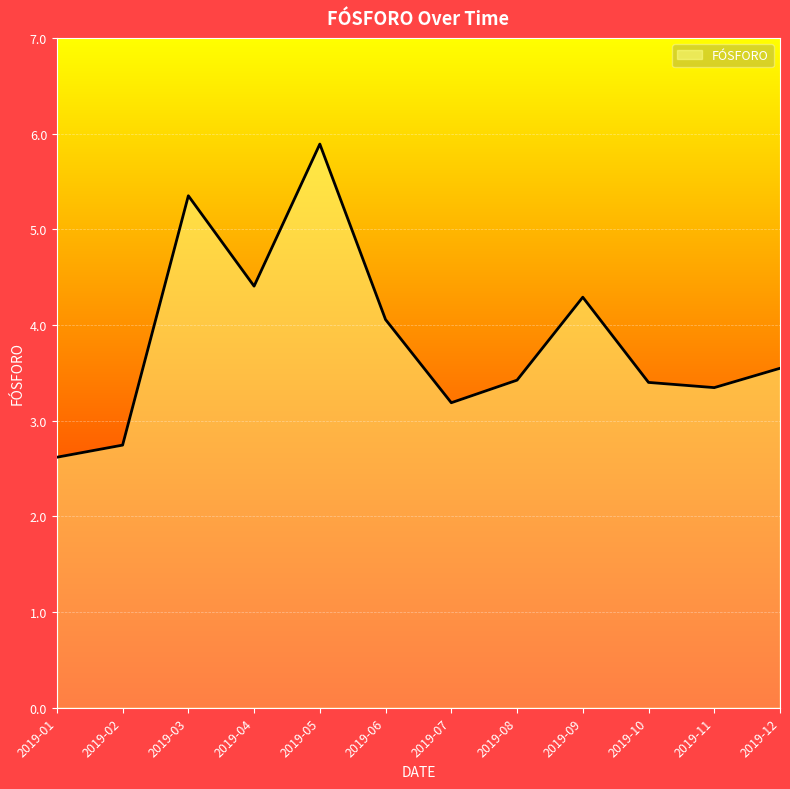

Where does the data first go above 3?

2019-03